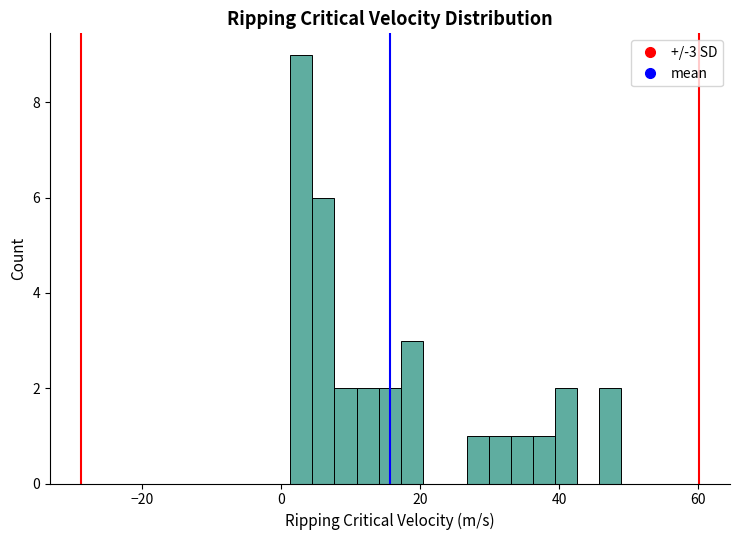

Read against the x-axis, roughly where is the centre of the tallest bar?

2